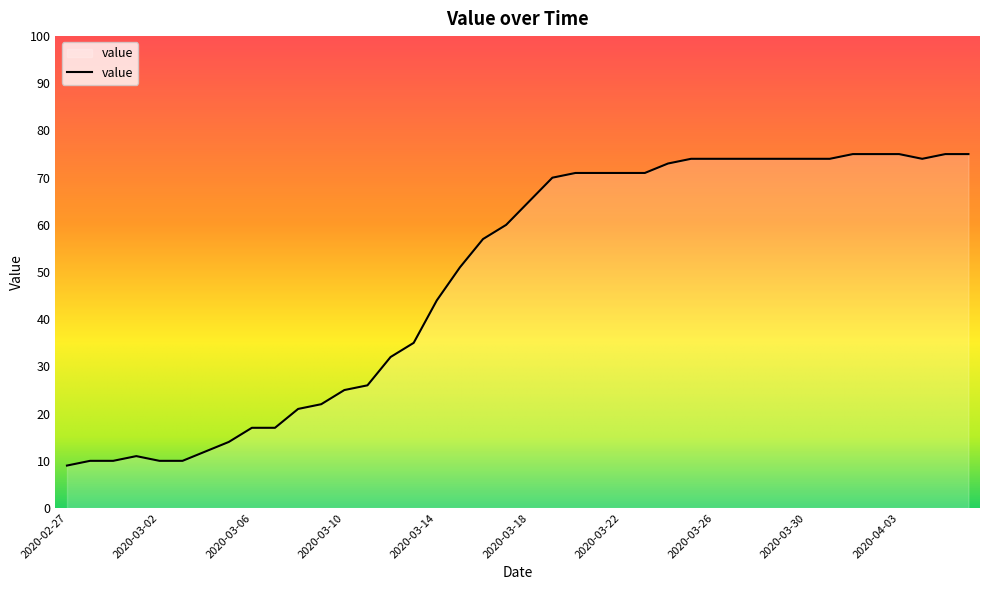

Reading left to right, what are all the values shown in this chart?

9	10	10	11	10	10	12	14	17	17	21	22	25	26	32	35	44	51	57	60	65	70	71	71	71	71	73	74	74	74	74	74	74	74	75	75	75	74	75	75